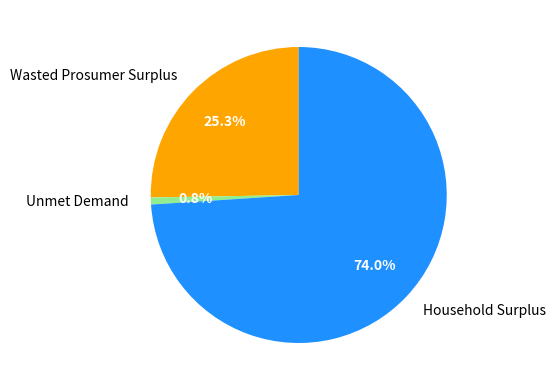

Count the number of slices in the pie.

3